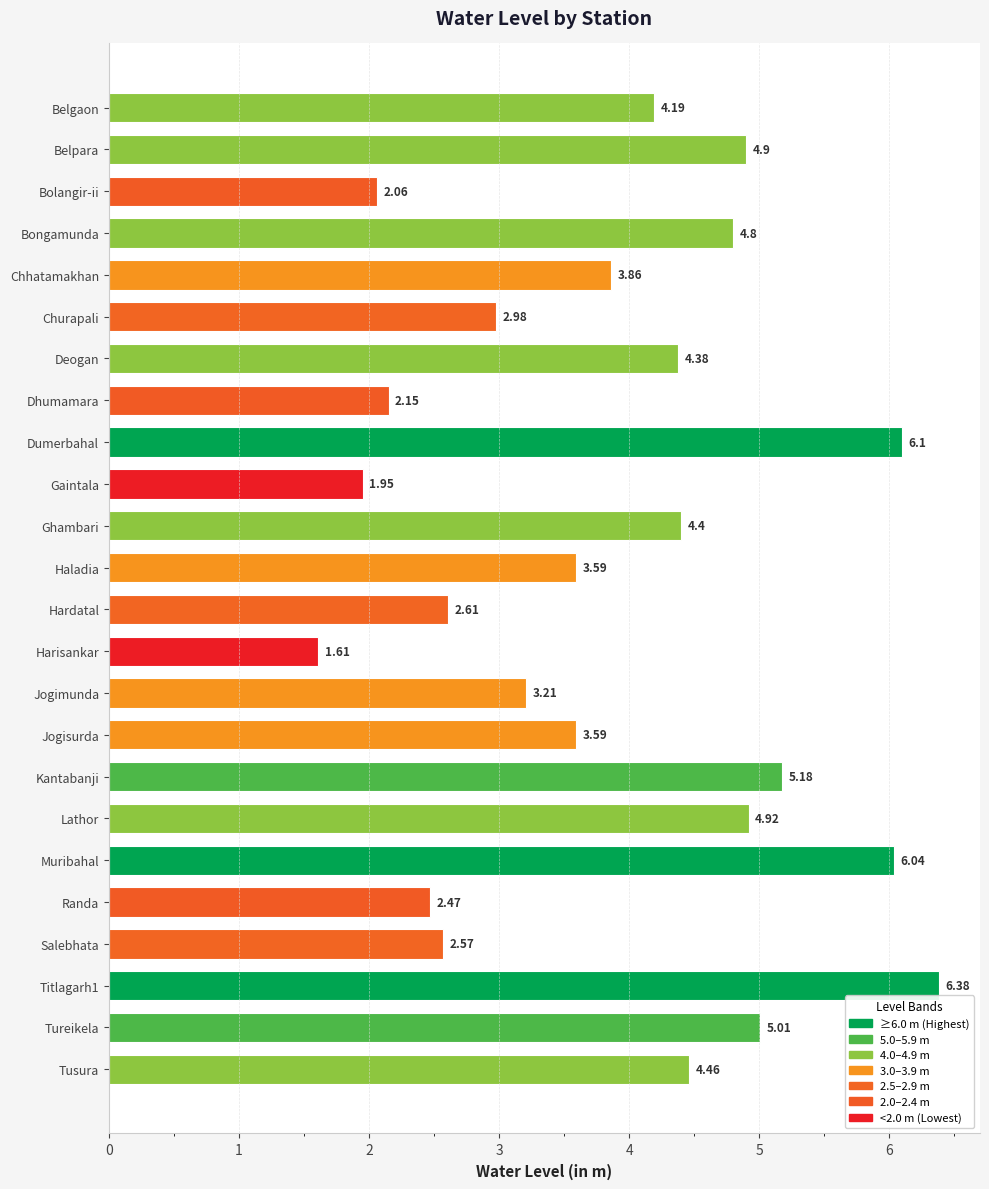

At which label is the value closest to 3?

Churapali